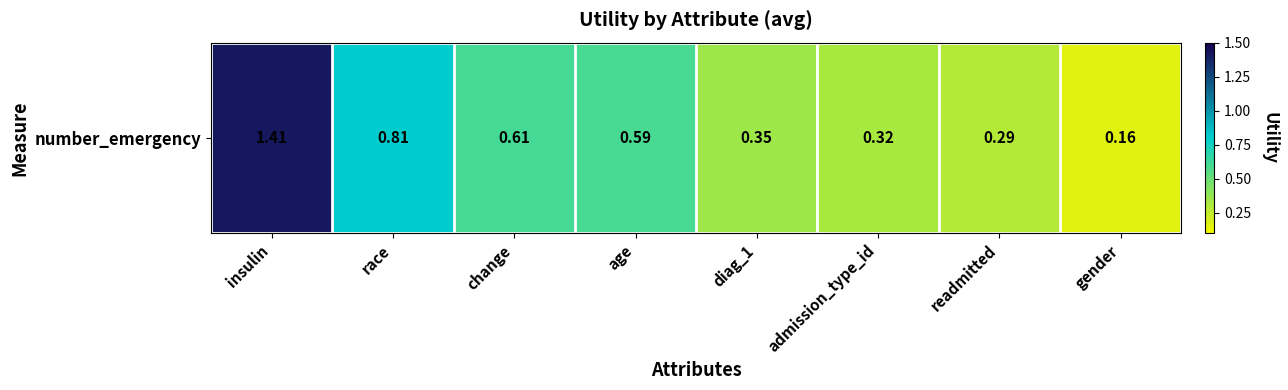

At which category does the chart reach its peak across all series?

insulin